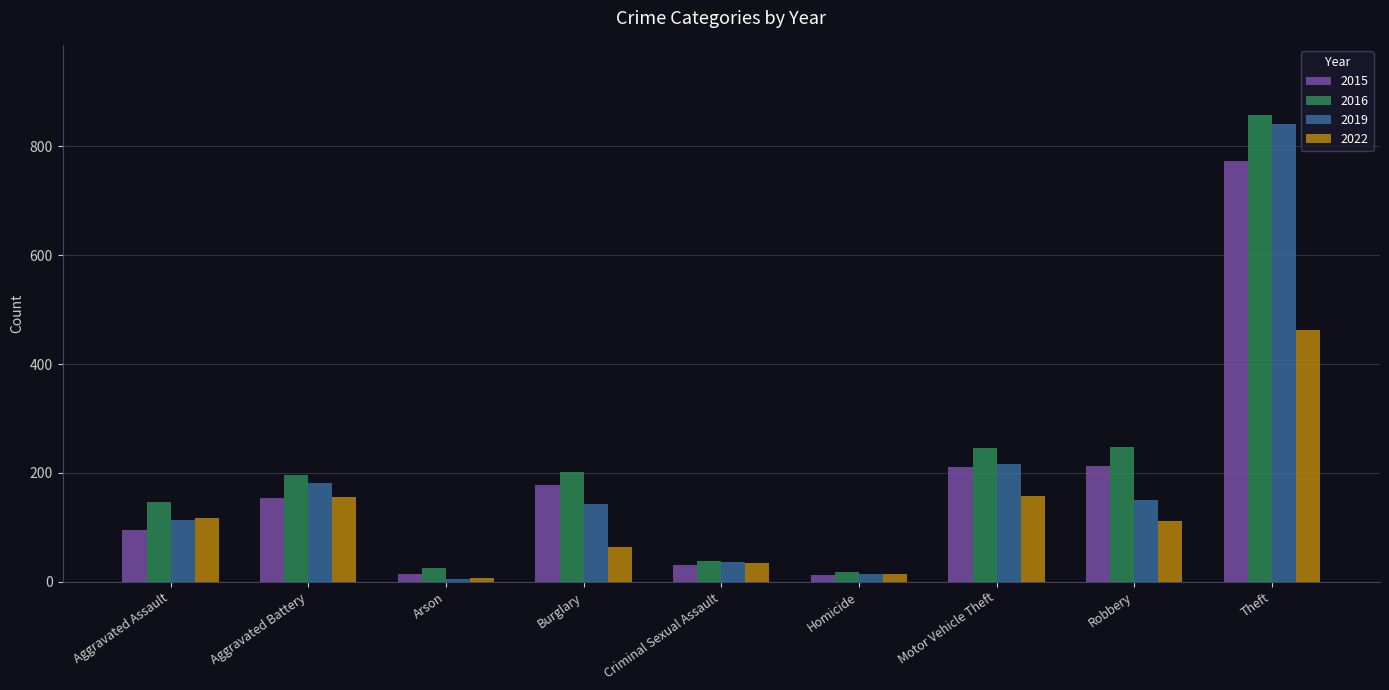

What is the total value across all series at Motor Vehicle Theft?

830